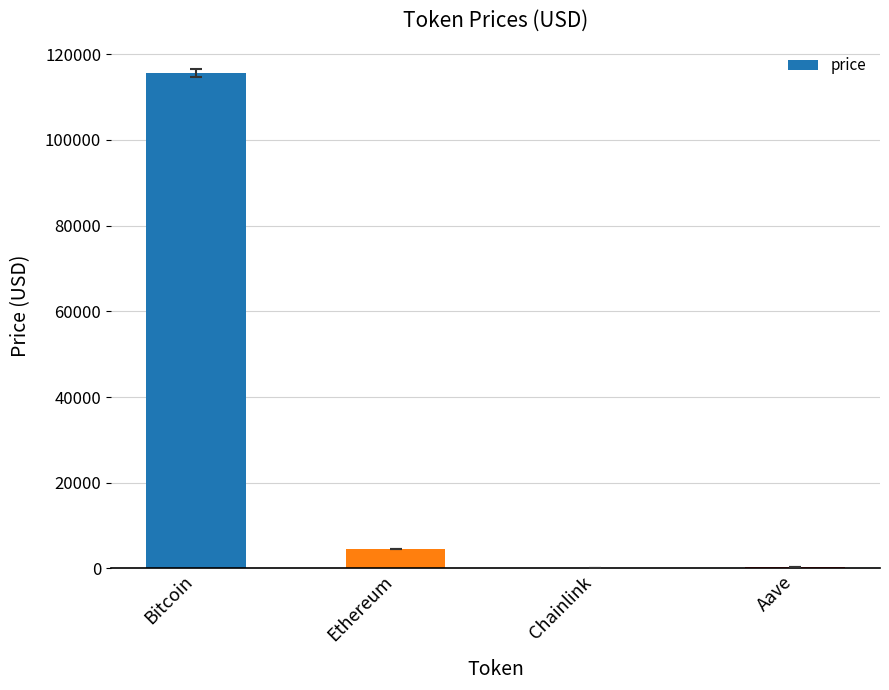

At which label does the data first exceed 4478?

Bitcoin